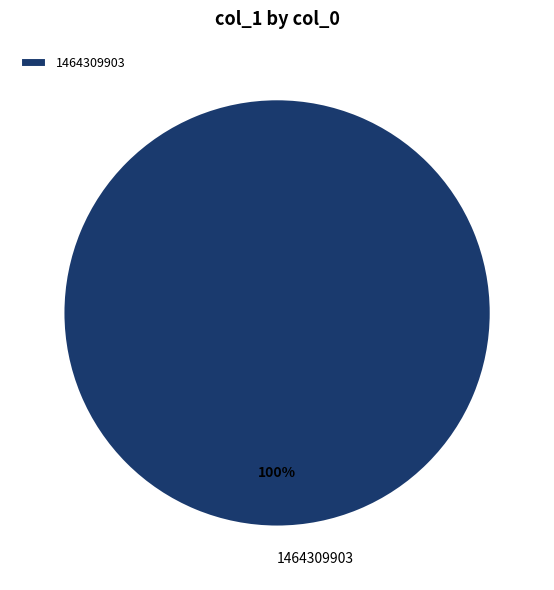

What is the majority slice?

1464309903